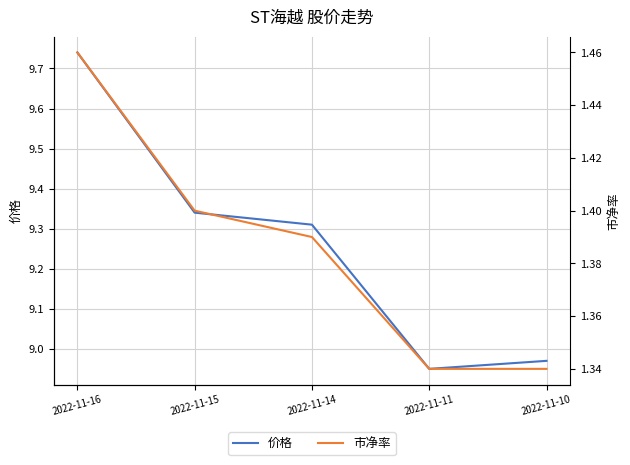

Reading left to right, extract all data points from this chart.

价格: 9.7	9.3	9.3	8.9	9.0
市净率: 1.5	1.4	1.4	1.3	1.3